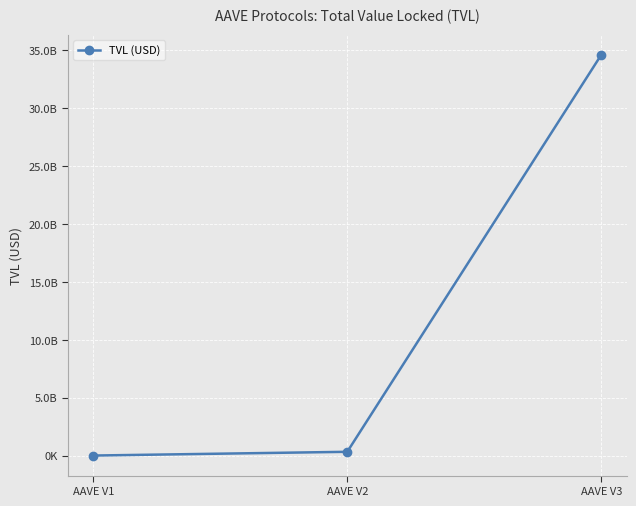

Does the chart have visible grid lines?

Yes